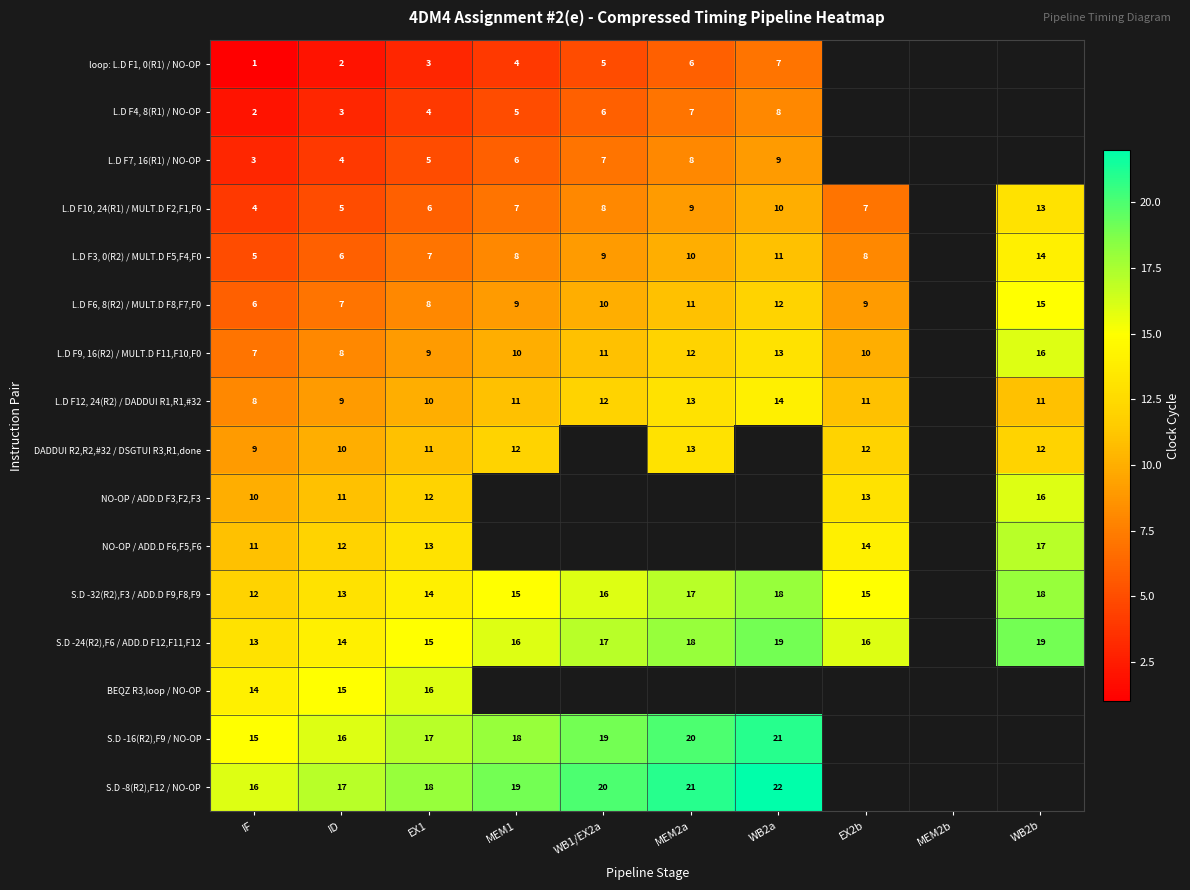

Is the value of S.D -32(R2),F3 / ADD.D F9,F8,F9 at WB2b greater than the value of S.D -16(R2),F9 / NO-OP at IF?

Yes